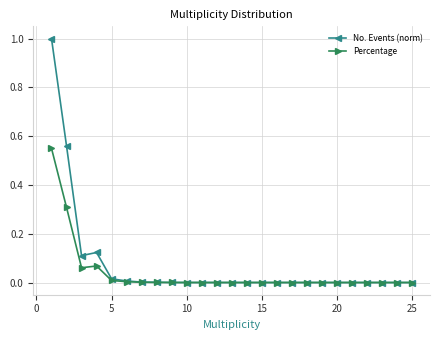

What is the difference between the maximum and minimum values in the No. Events (norm) series?

1.0